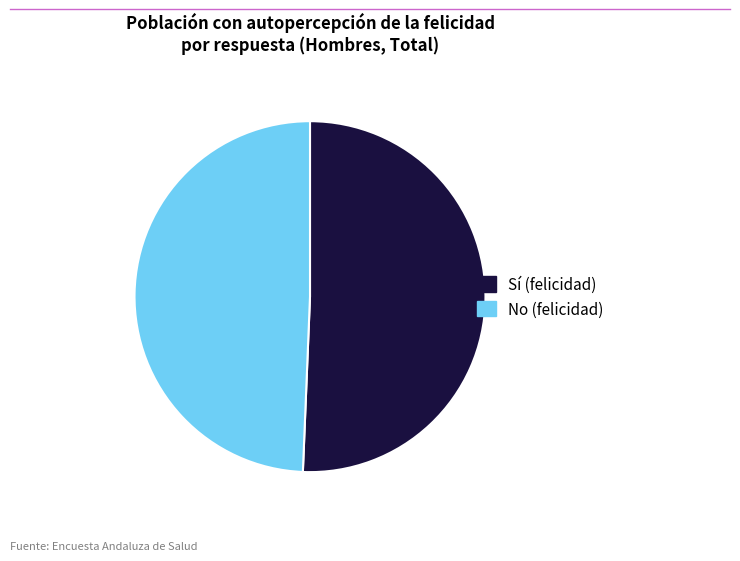

Do No (felicidad) and Sí (felicidad) together represent more than half of the pie?

Yes